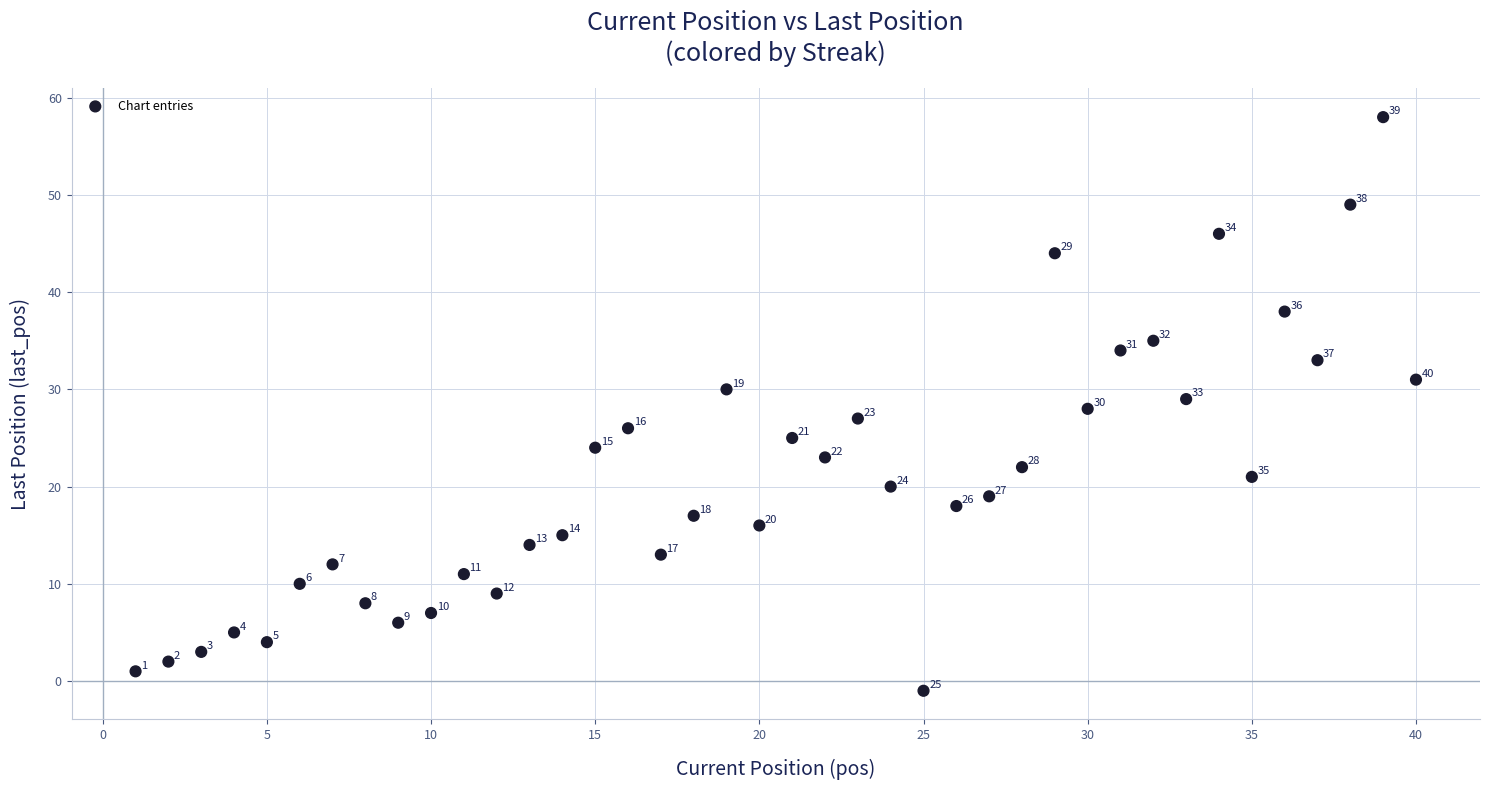

What is the range of X values (max minus min)?

39